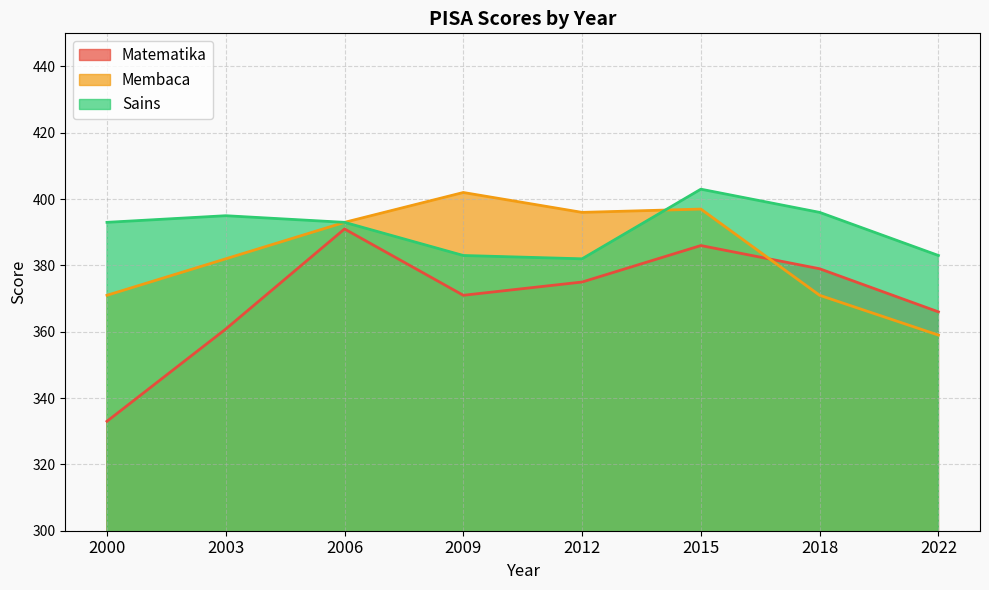

The value of Matematika at 2006 is 158.8. True or false?

False